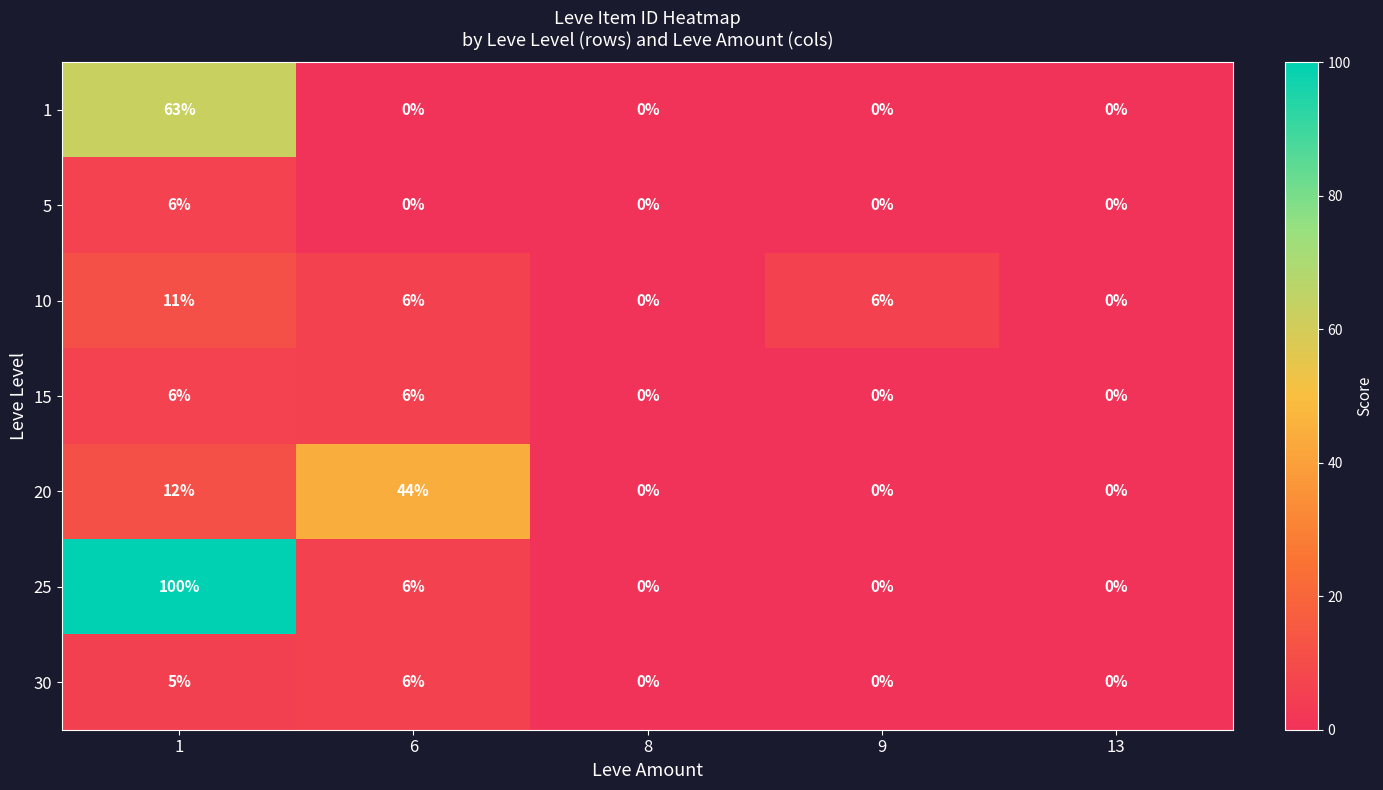

What is the total value across all series at 9?

6